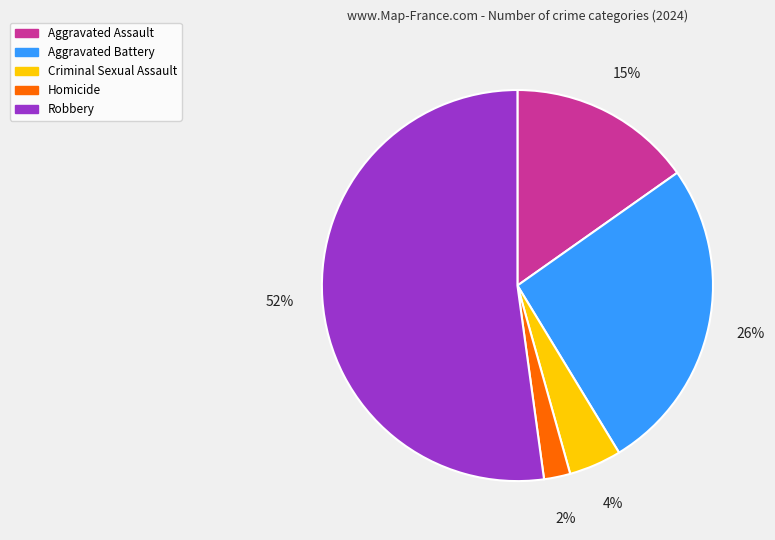

How many slices are in this pie chart?

5